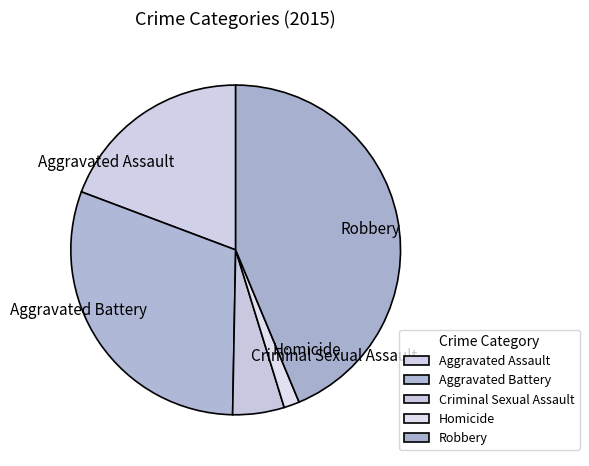

How many segments does this pie chart have?

5